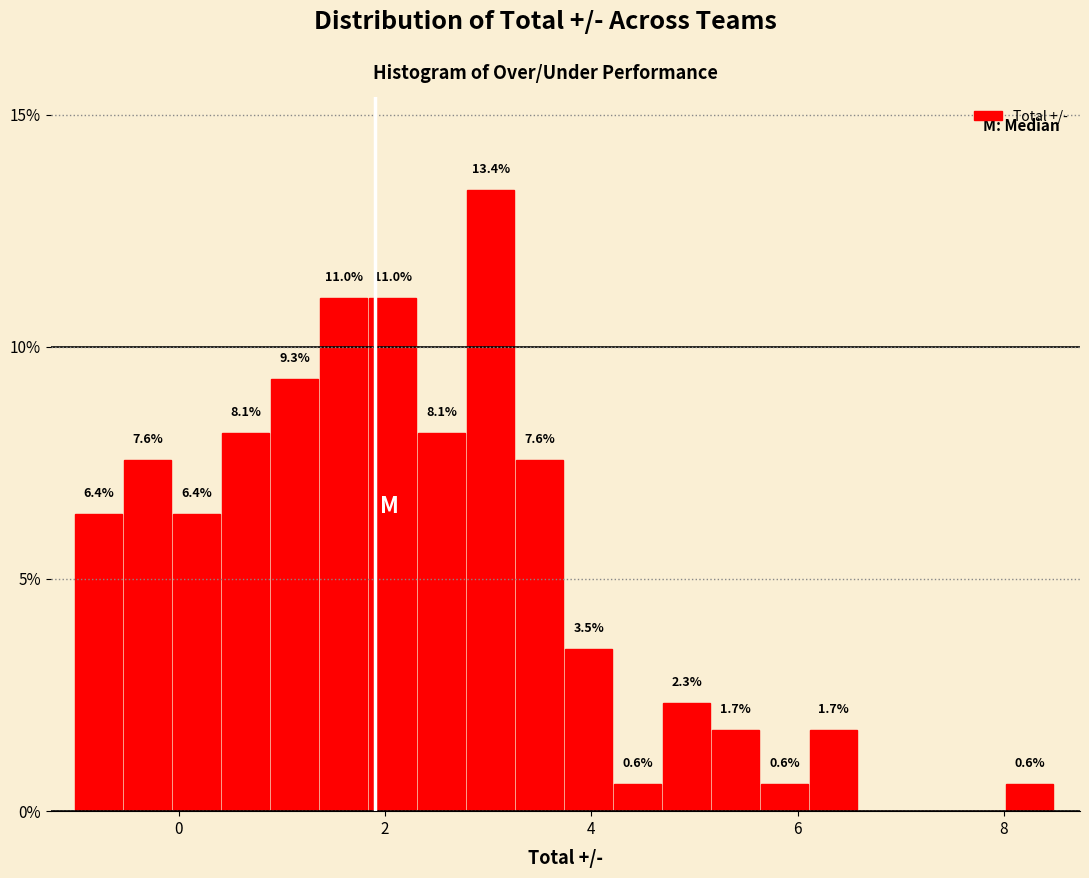

Read against the x-axis, roughly where is the centre of the tallest bar?

3.0